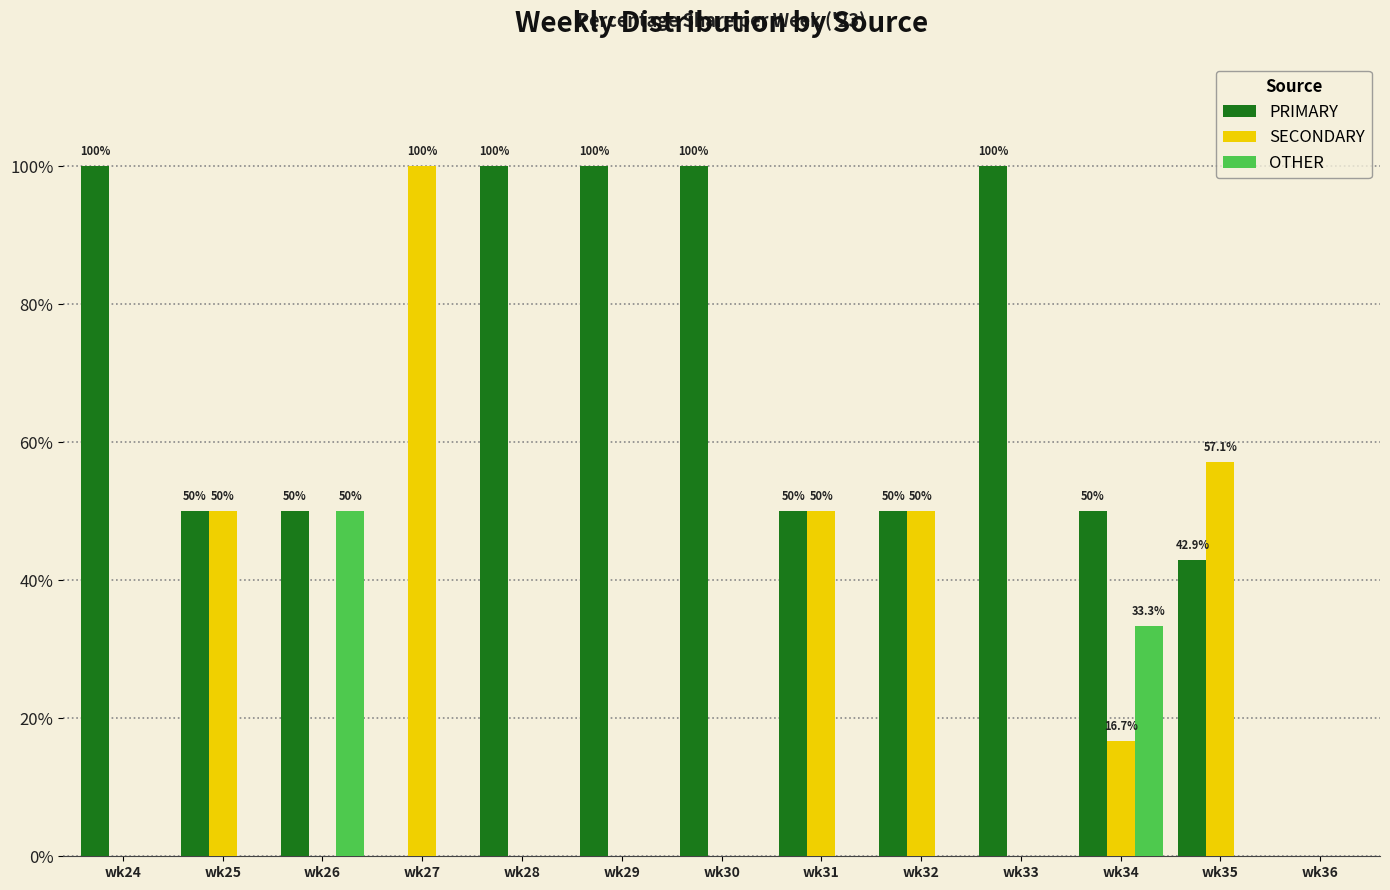

Reading left to right, what are all the values shown in this chart?

PRIMARY: 100.0	50.0	50.0	0.0	100.0	100.0	100.0	50.0	50.0	100.0	50.0	42.9	0.0
SECONDARY: 0.0	50.0	0.0	100.0	0.0	0.0	0.0	50.0	50.0	0.0	16.7	57.1	0.0
OTHER: 0.0	0.0	50.0	0.0	0.0	0.0	0.0	0.0	0.0	0.0	33.3	0.0	0.0